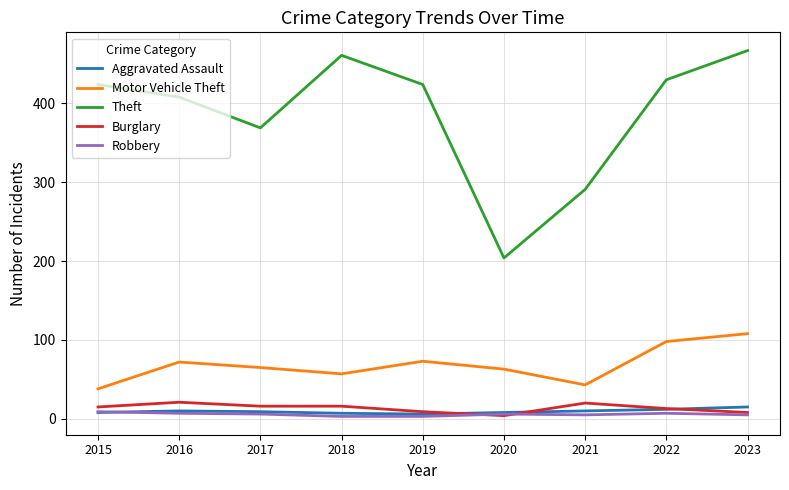

The Theft series shows 467 at 2023. True or false?

True